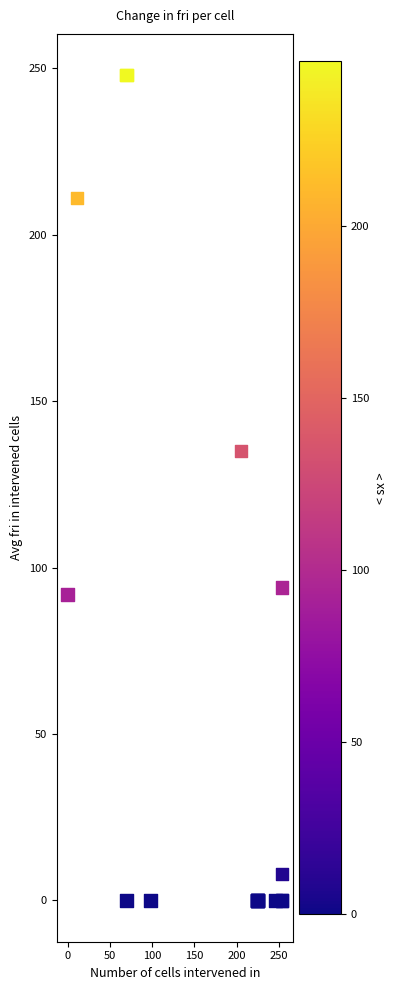

What Y value in the scatter plot is closest to 124?

135